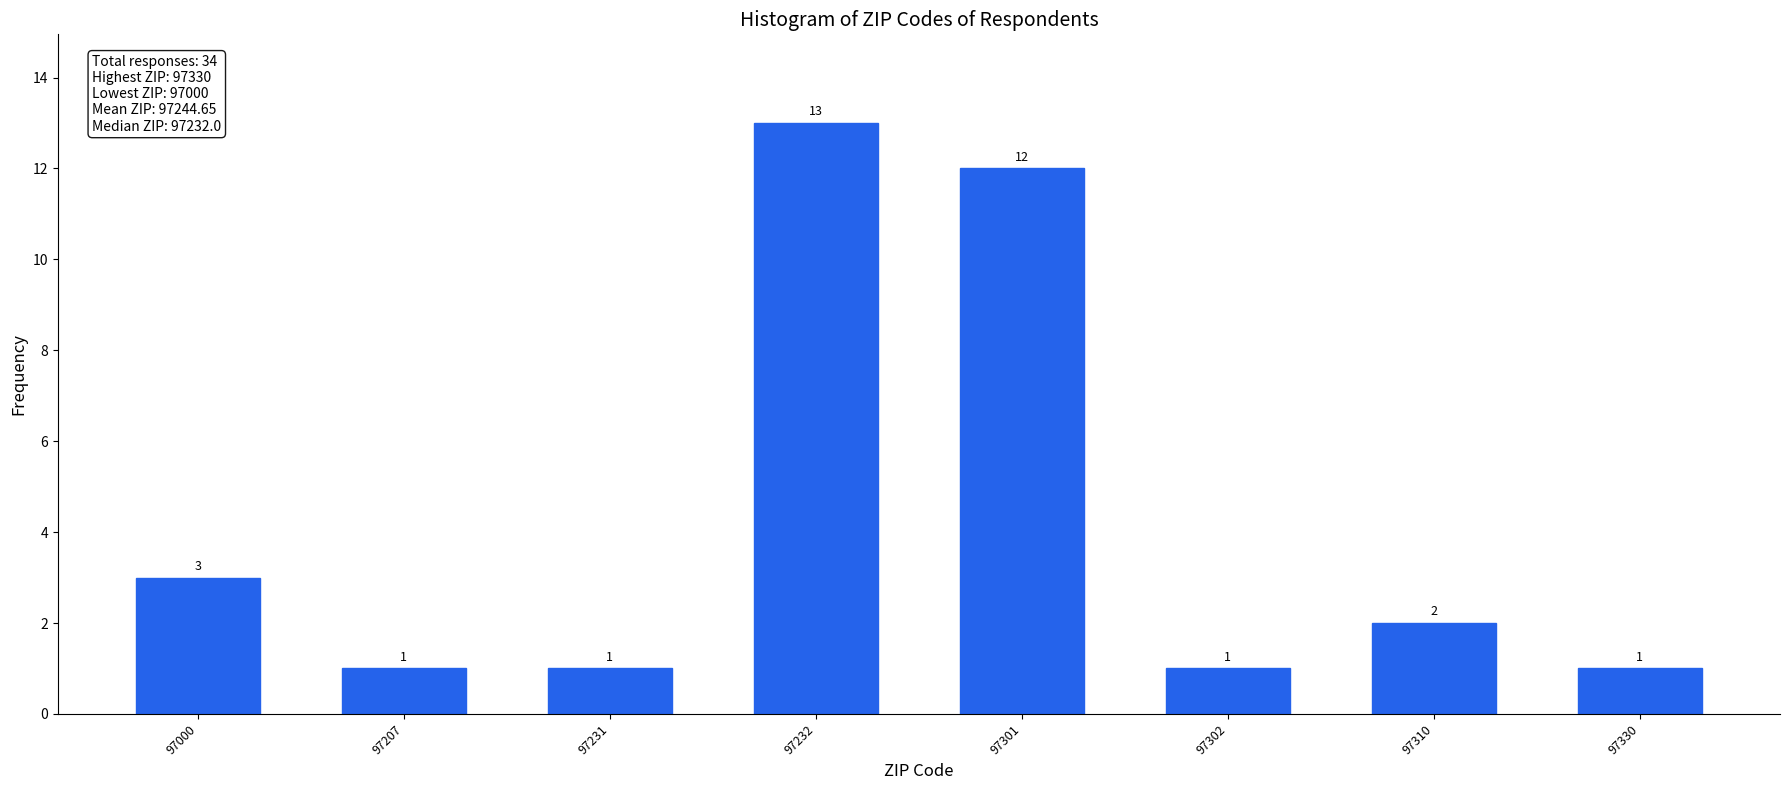

Reading left to right, transcribe all the data shown in this chart.

3	1	1	13	12	1	2	1